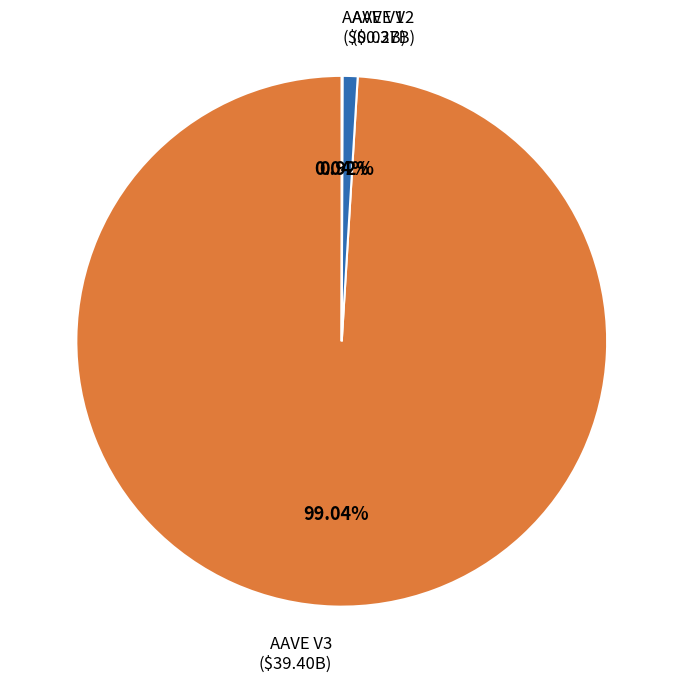

The AAVE V2 slice represents 7% of the pie. True or false?

False